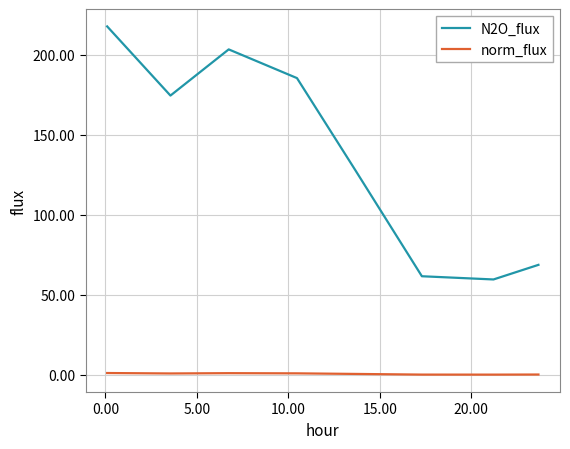

What are all the series names shown in the legend?

N2O_flux, norm_flux